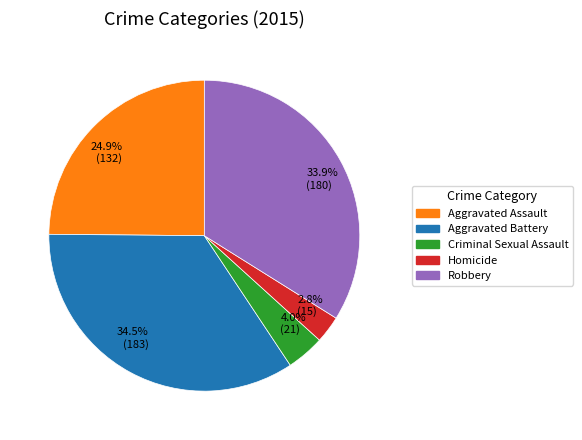

Which slice is the smallest?

Homicide